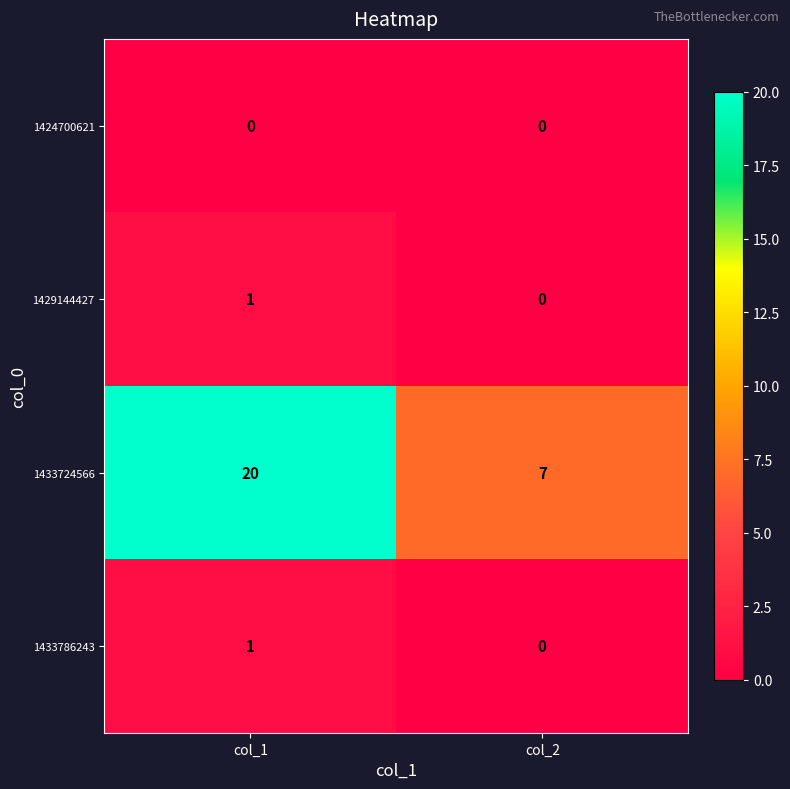

What is the spread (max minus min) of values at col_1?

20